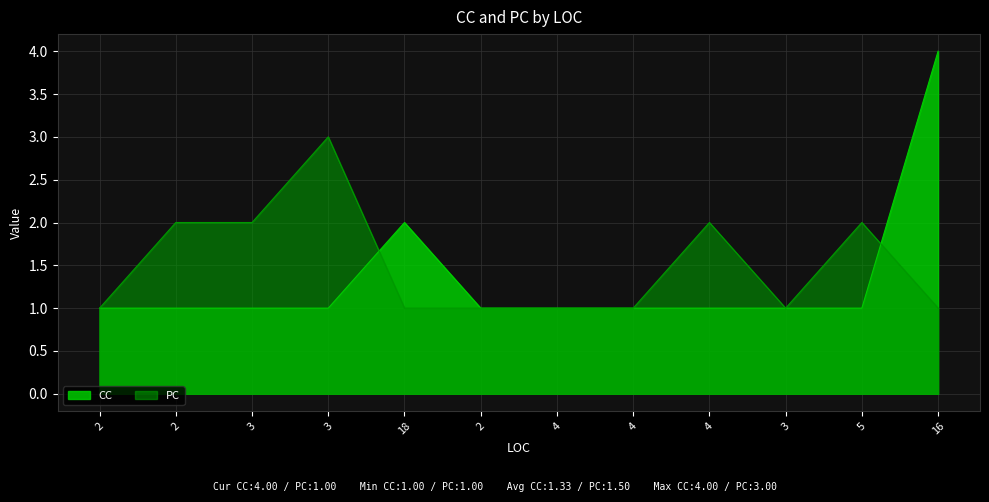

Reading left to right, transcribe all the data shown in this chart.

CC: 2=1	2=1	3=1	3=1	18=2	2=1	4=1	4=1	4=1	3=1	5=1	16=4
PC: 2=1	2=2	3=2	3=3	18=1	2=1	4=1	4=1	4=2	3=1	5=2	16=1